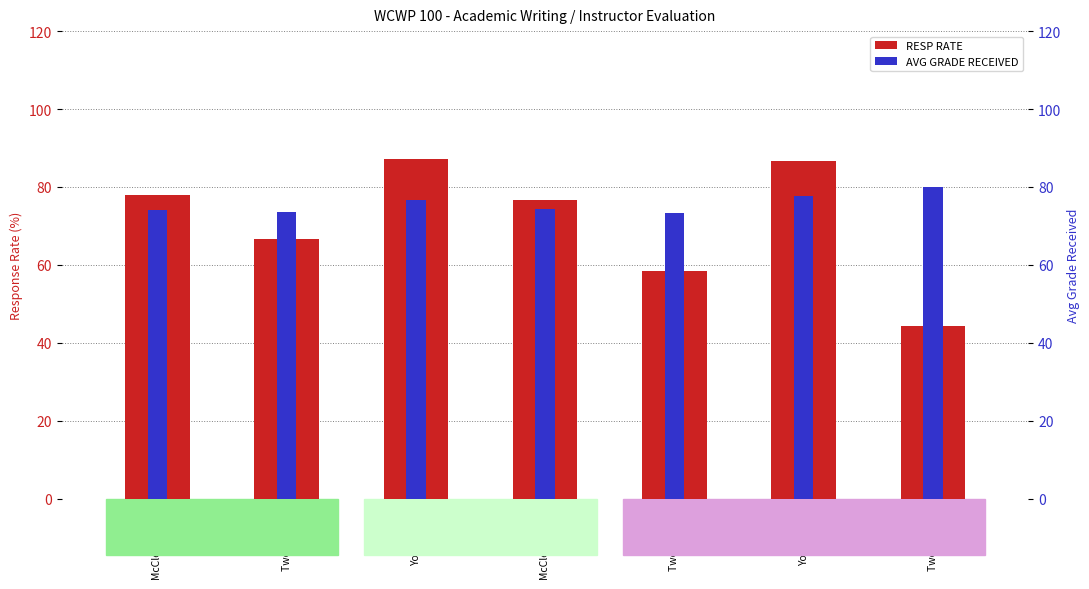

How many values in the AVG GRADE RECEIVED series are below 74?

2